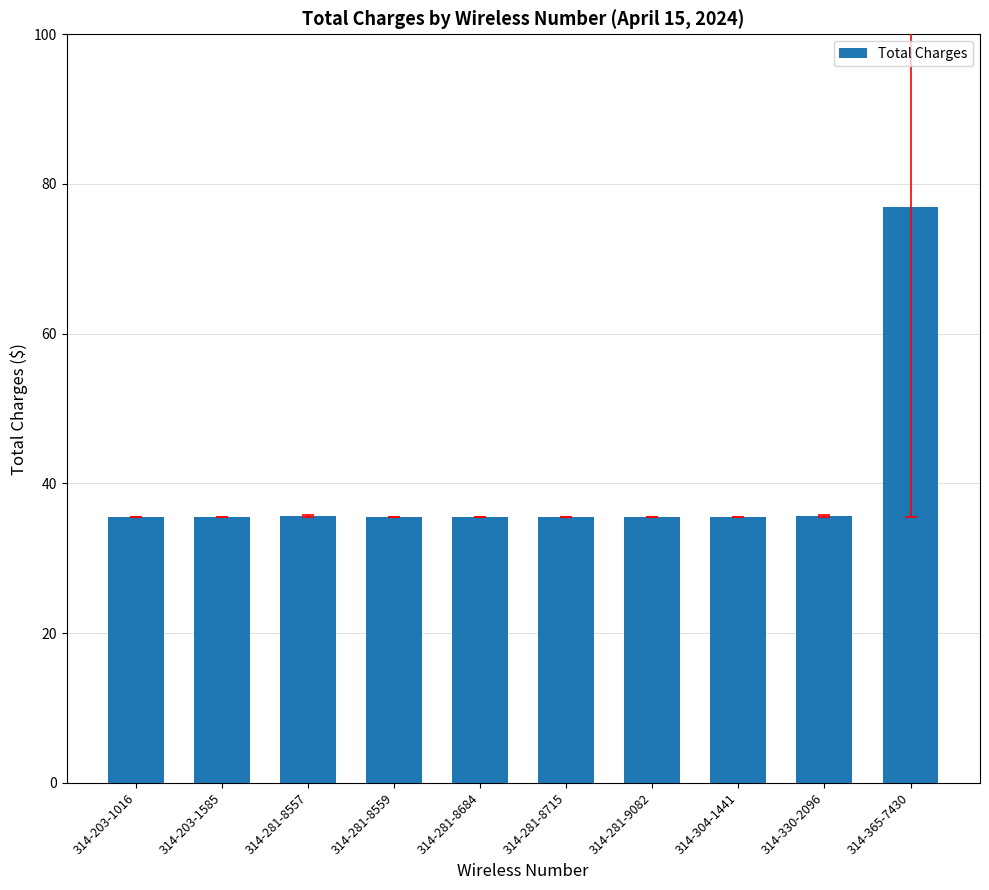

What is the label of the 4th bar from the left?

314-281-8559